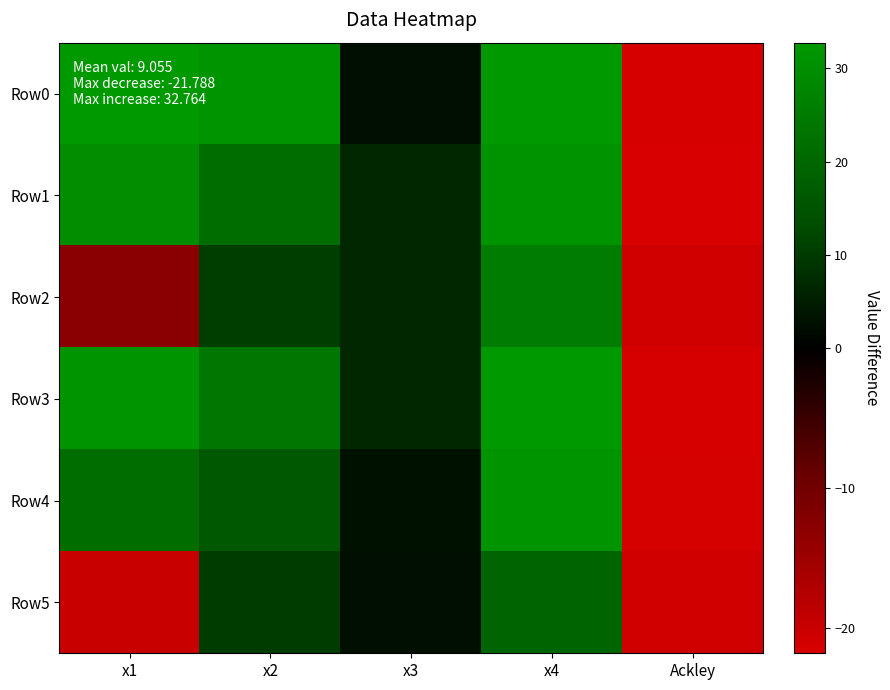

Reading left to right, list all the values displayed in this chart.

Row0: x1=32.7	x2=31.8	x3=2.8	x4=32.8	Ackley=-21.6
Row1: x1=29.4	x2=21.4	x3=6.8	x4=31.2	Ackley=-21.8
Row2: x1=-12.8	x2=10.7	x3=6.9	x4=25.7	Ackley=-20.7
Row3: x1=31.7	x2=23.9	x3=6.7	x4=32.8	Ackley=-21.5
Row4: x1=21.6	x2=15.9	x3=3.0	x4=31.5	Ackley=-21.4
Row5: x1=-20.0	x2=10.3	x3=2.8	x4=19.6	Ackley=-20.7